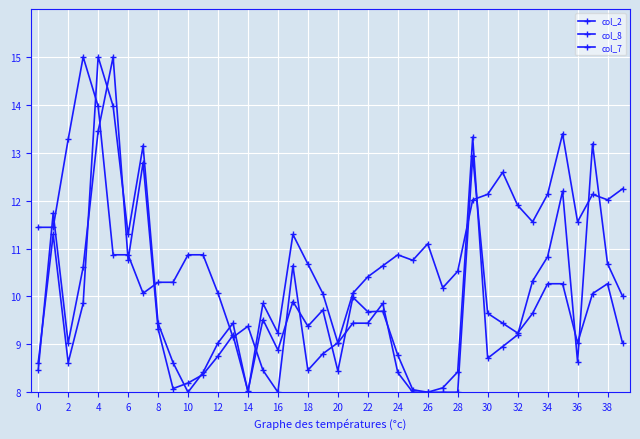

How many times do col_8 and col_7 cross each other?

8